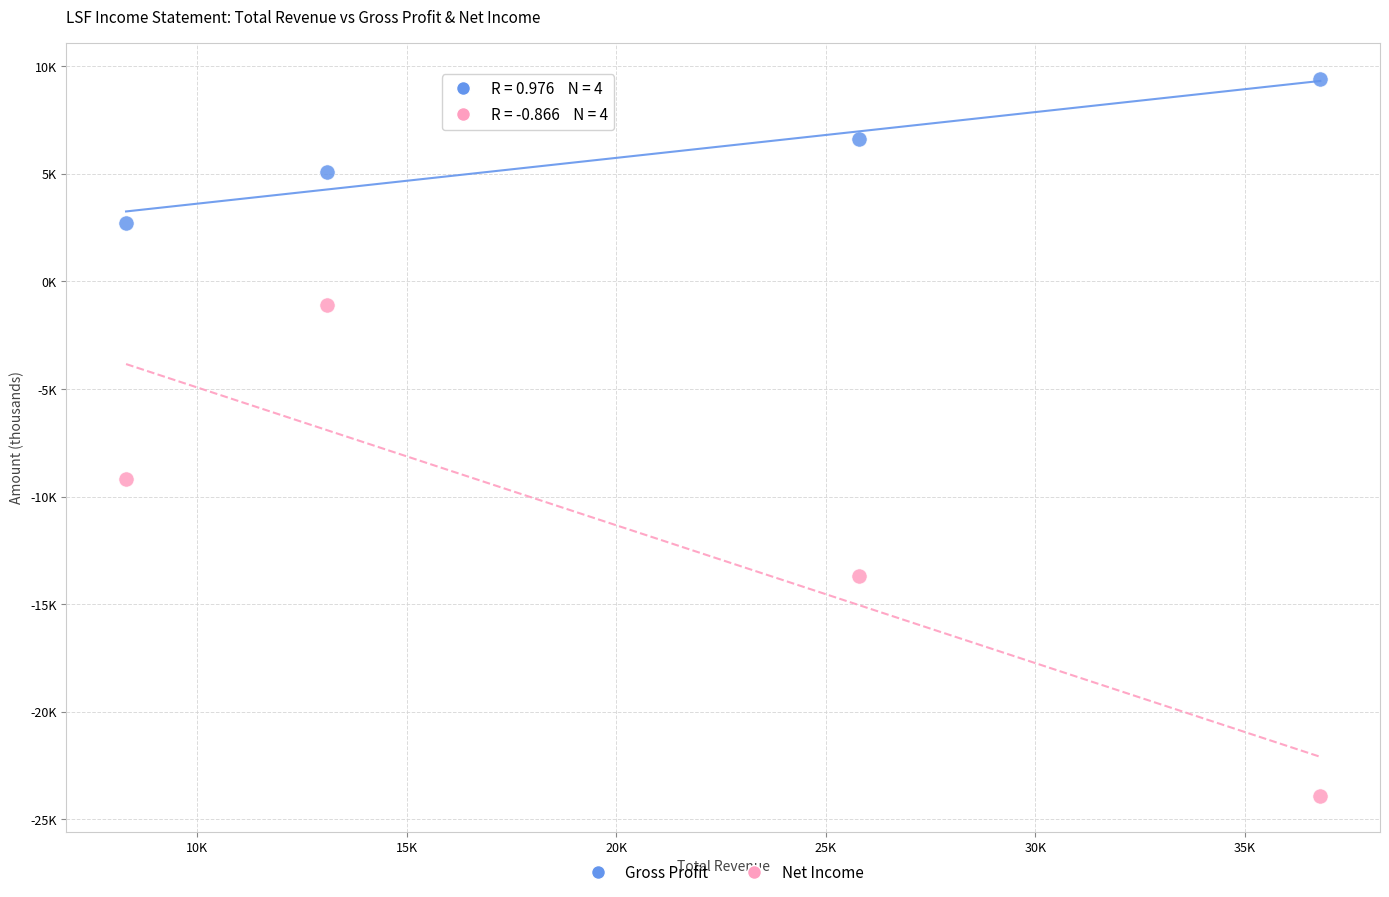

What are all the series names shown in the legend?

Gross Profit, Net Income